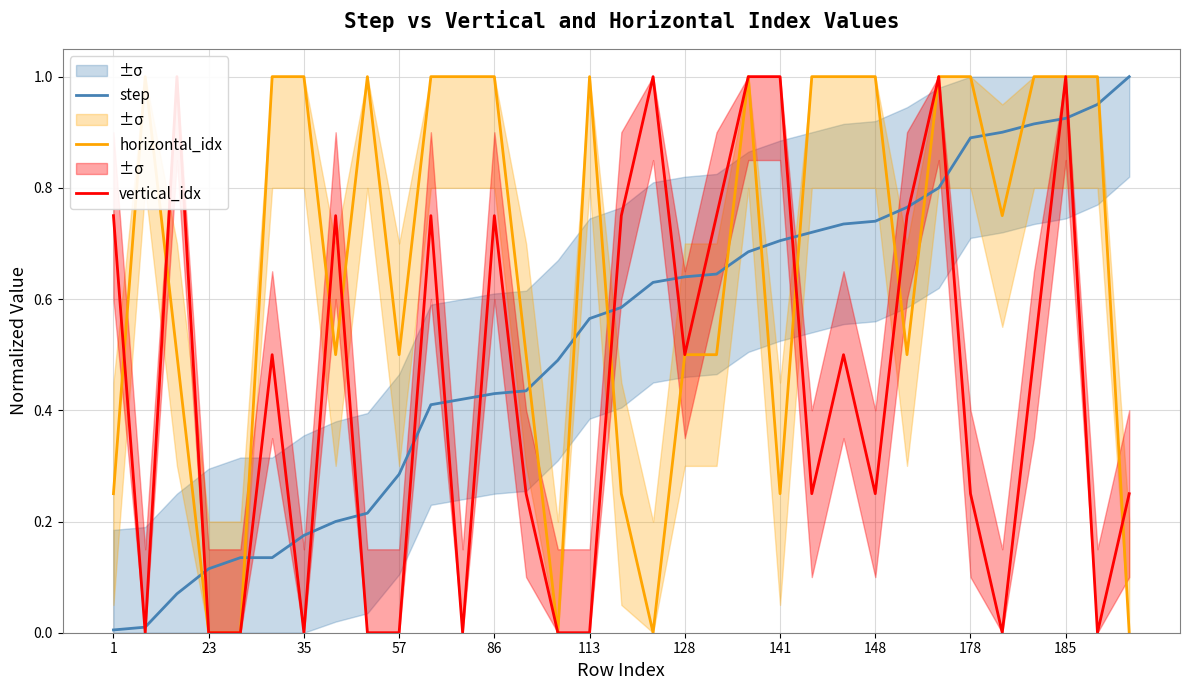

The value of horizontal_idx at 26 is 1.5. True or false?

False